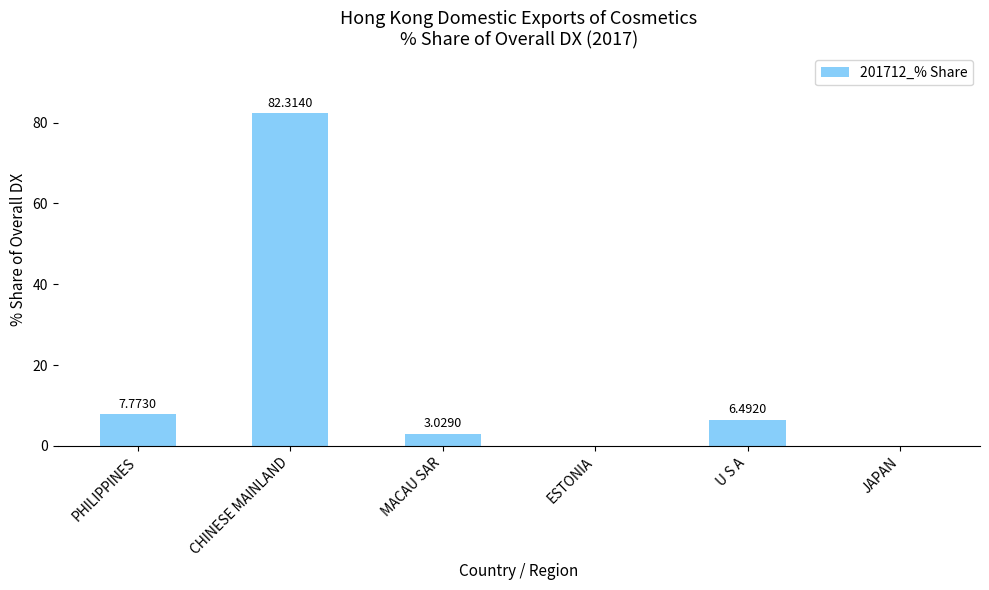

What is the average value?

16.6